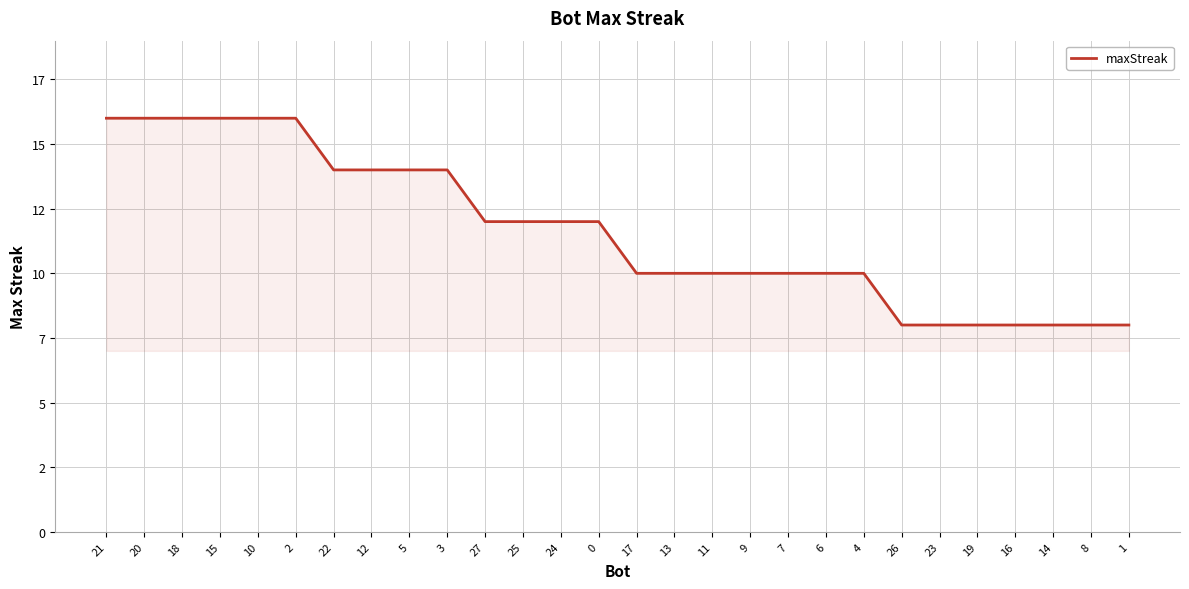

Does the chart have visible grid lines?

Yes